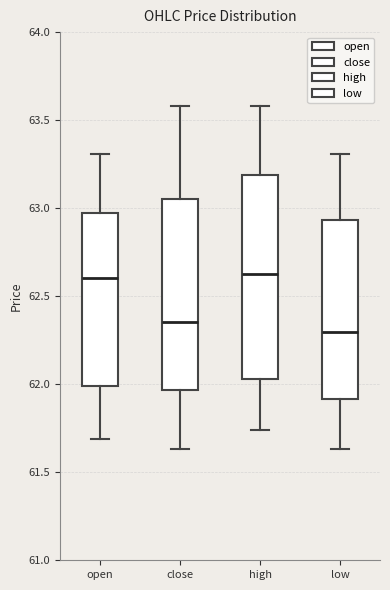

Which box's median line is the lowest?

low